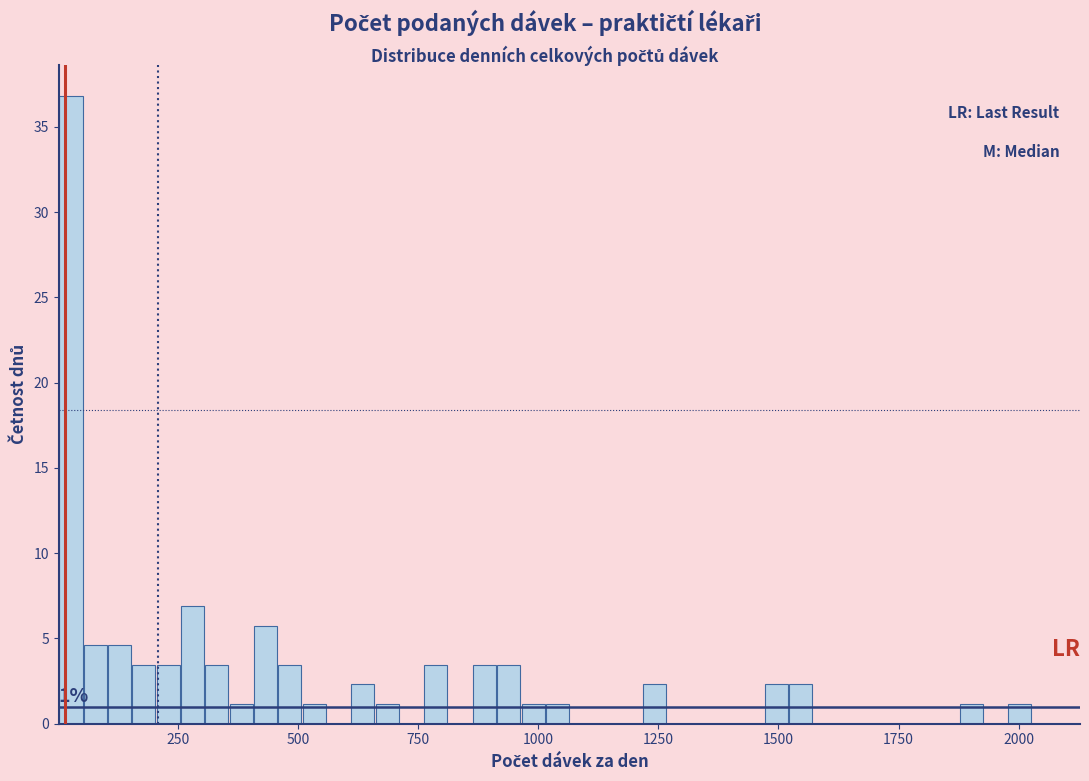

Read against the x-axis, roughly where is the centre of the tallest bar?

50